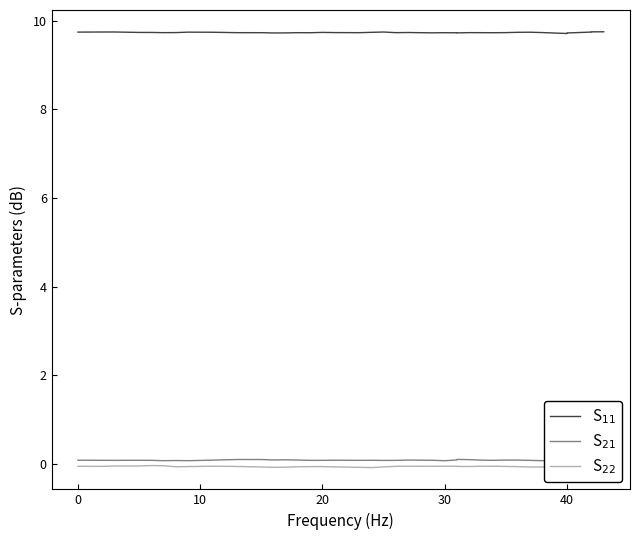

How many interior local peaks does the S$_{22}$ series have?

7